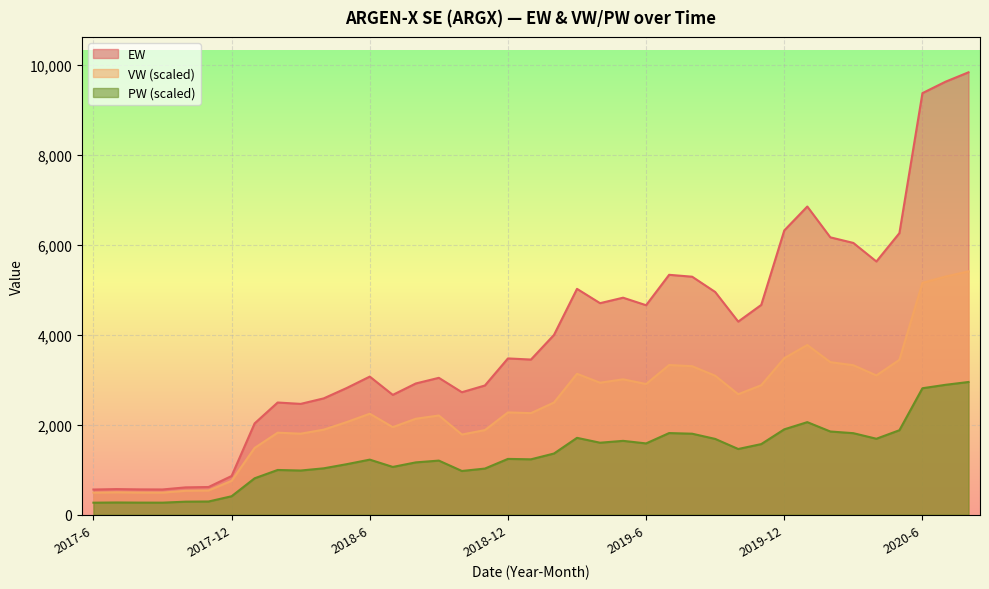

Where is VW nearest to the value 2951?

2019-4